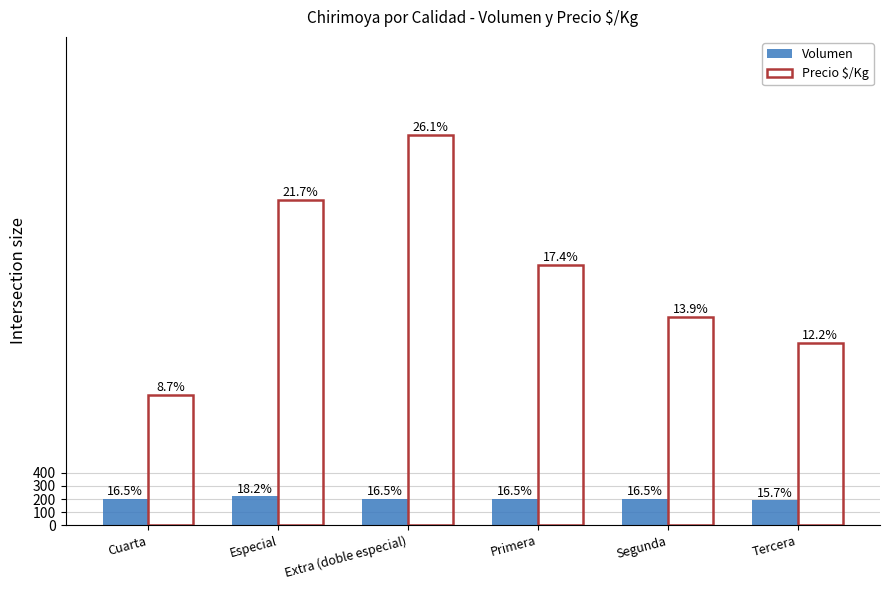

Which series has the largest total across all categories?

Precio $/Kg